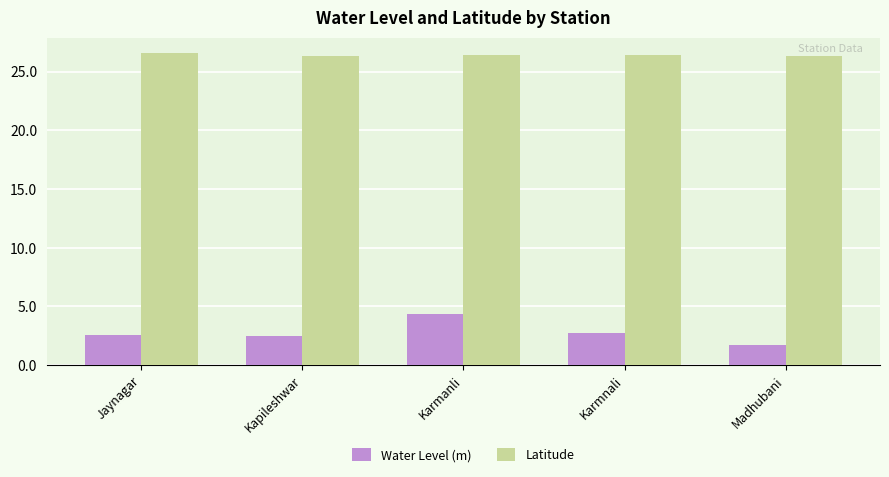

Rank the series by their maximum value, from highest to lowest.

Latitude, Water Level (m)